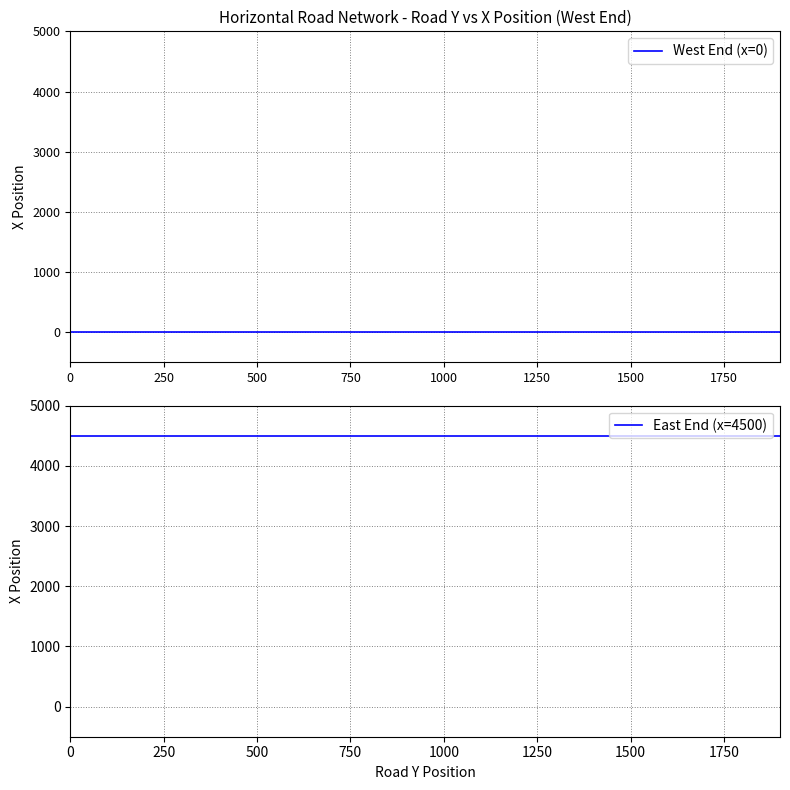

What are all the series names shown in the legend?

West End (x=0), East End (x=4500)